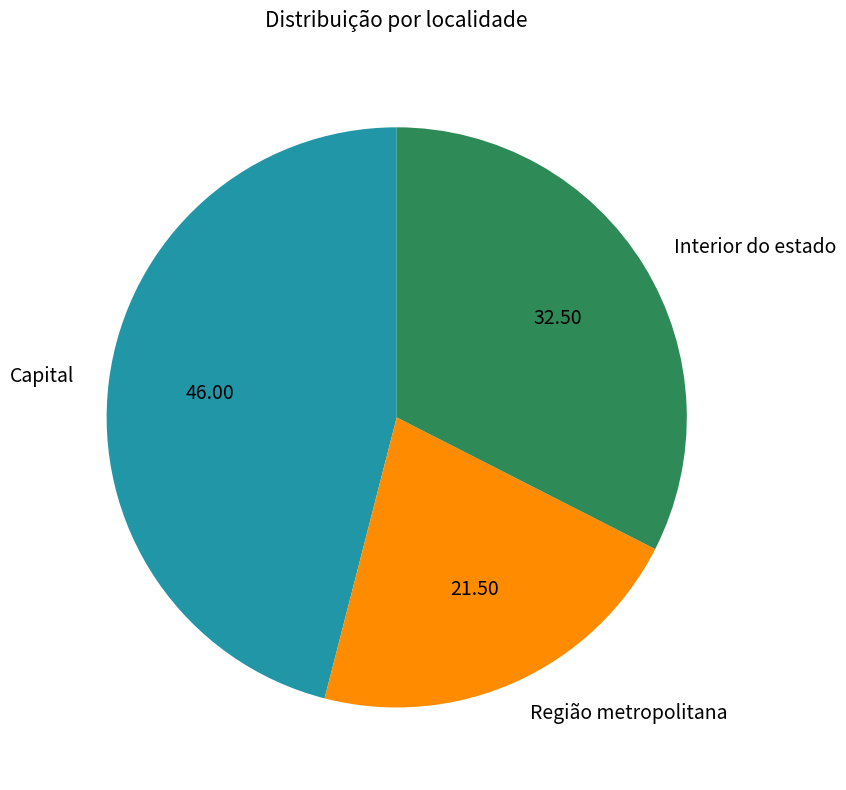

Is it true that Interior do estado is 43% of the pie?

False